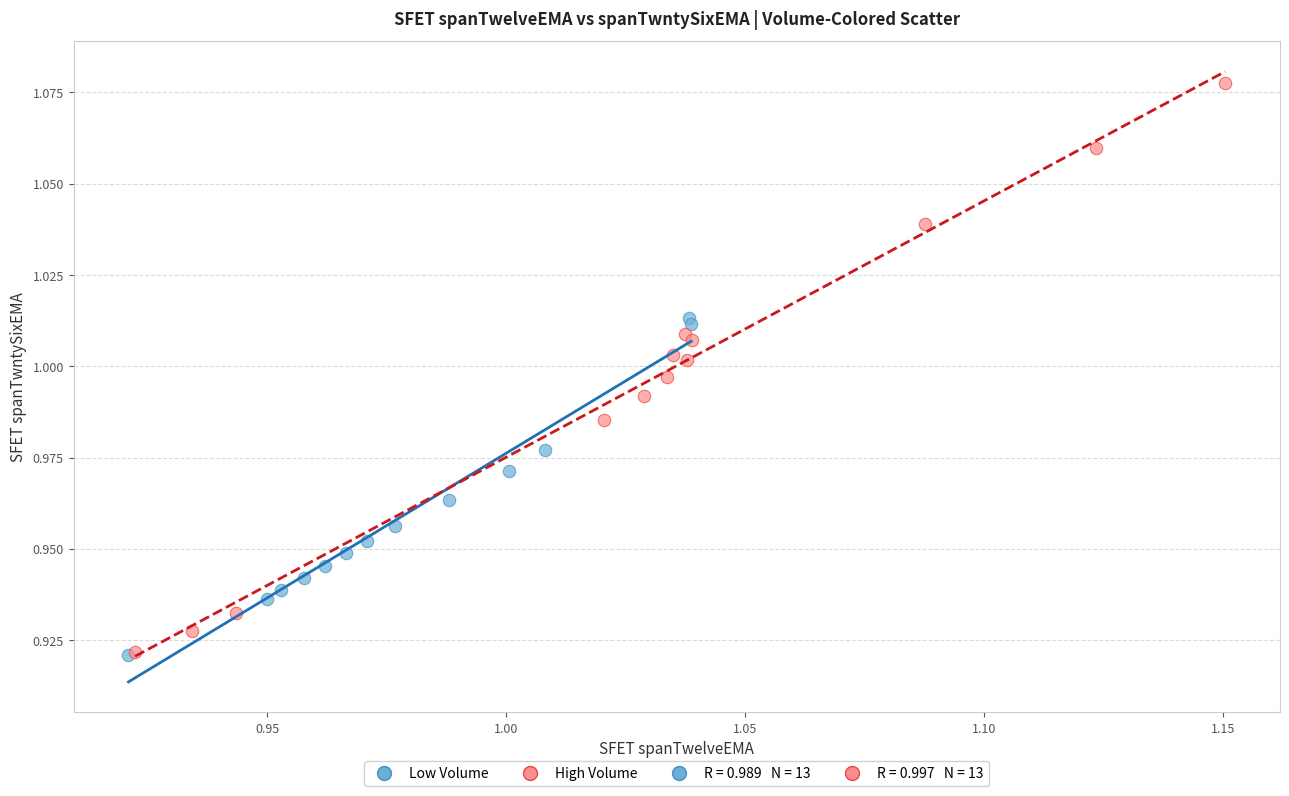

Which series has the largest Y range (max minus min)?

High Volume